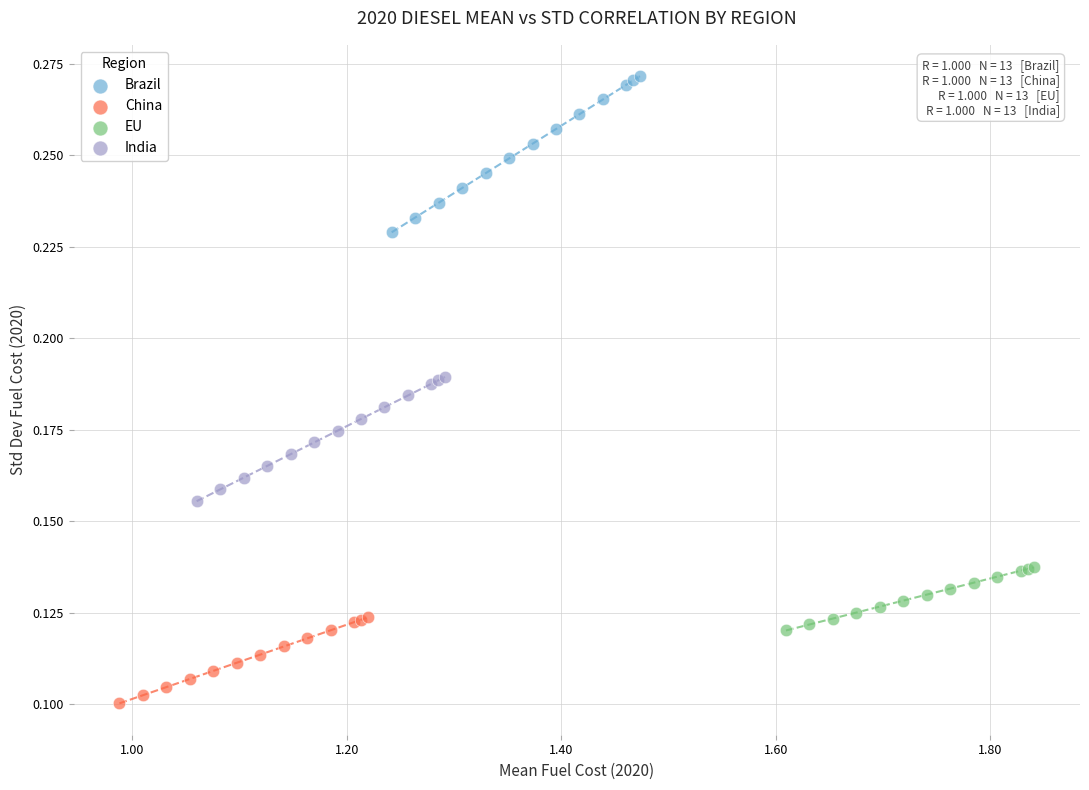

Which series contains the lowest Y value?

China